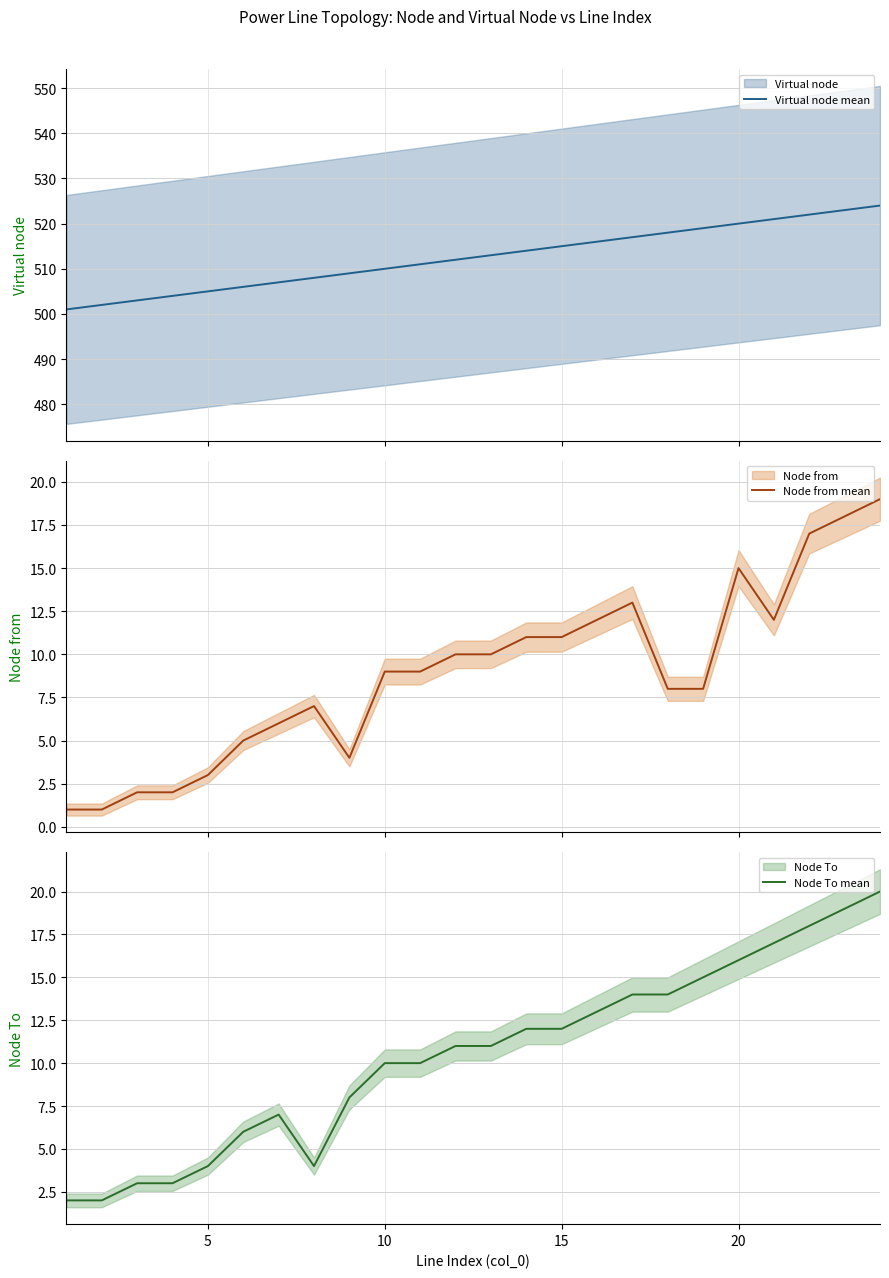

What is the lowest value of the Virtual node mean series?

501